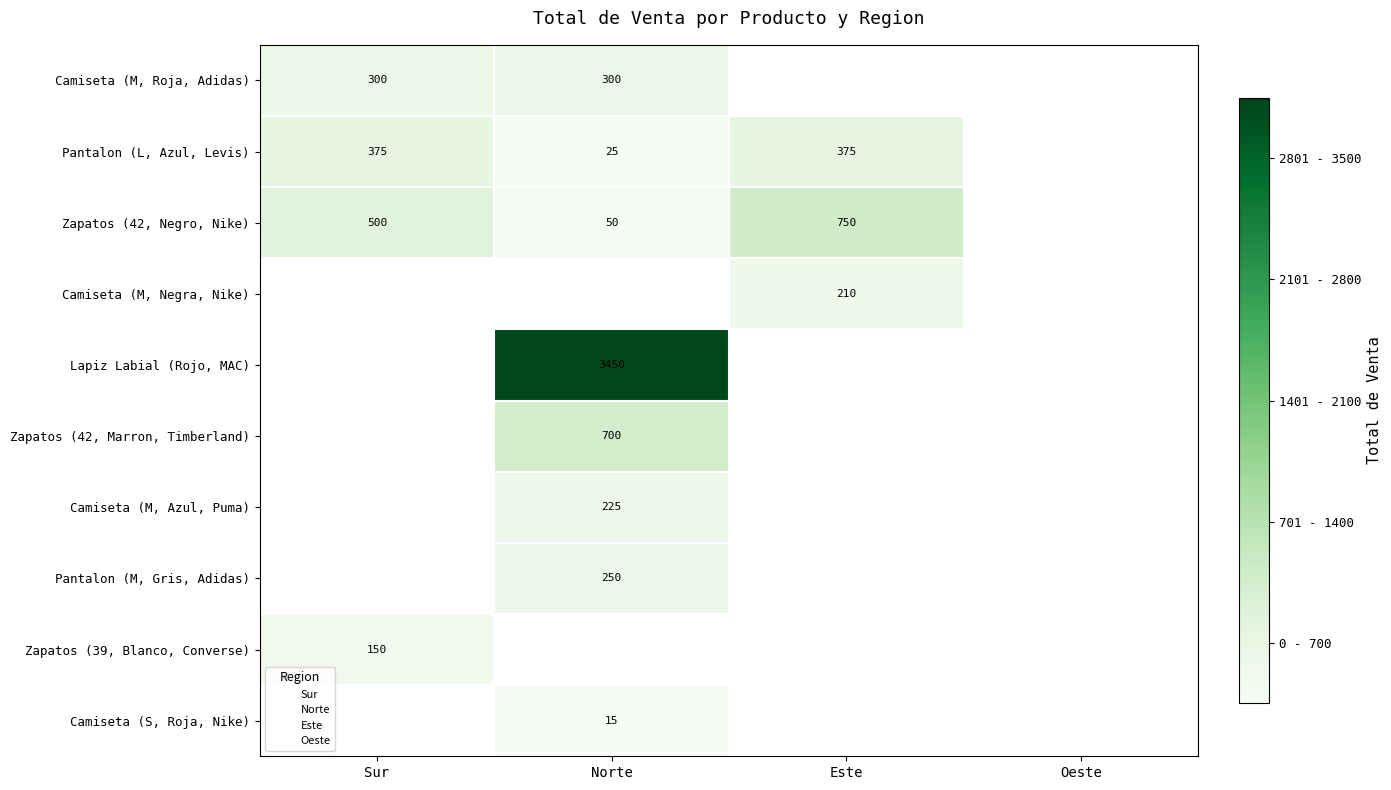

At how many categories does at least one series exceed 1729?

1